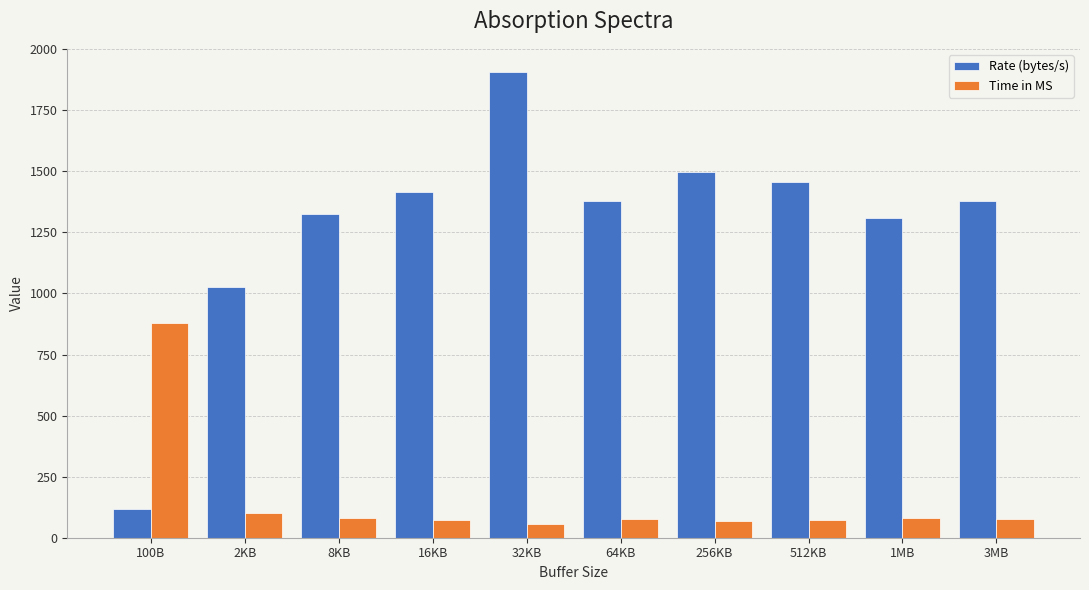

Which series has the largest total across all categories?

Rate (bytes/s)